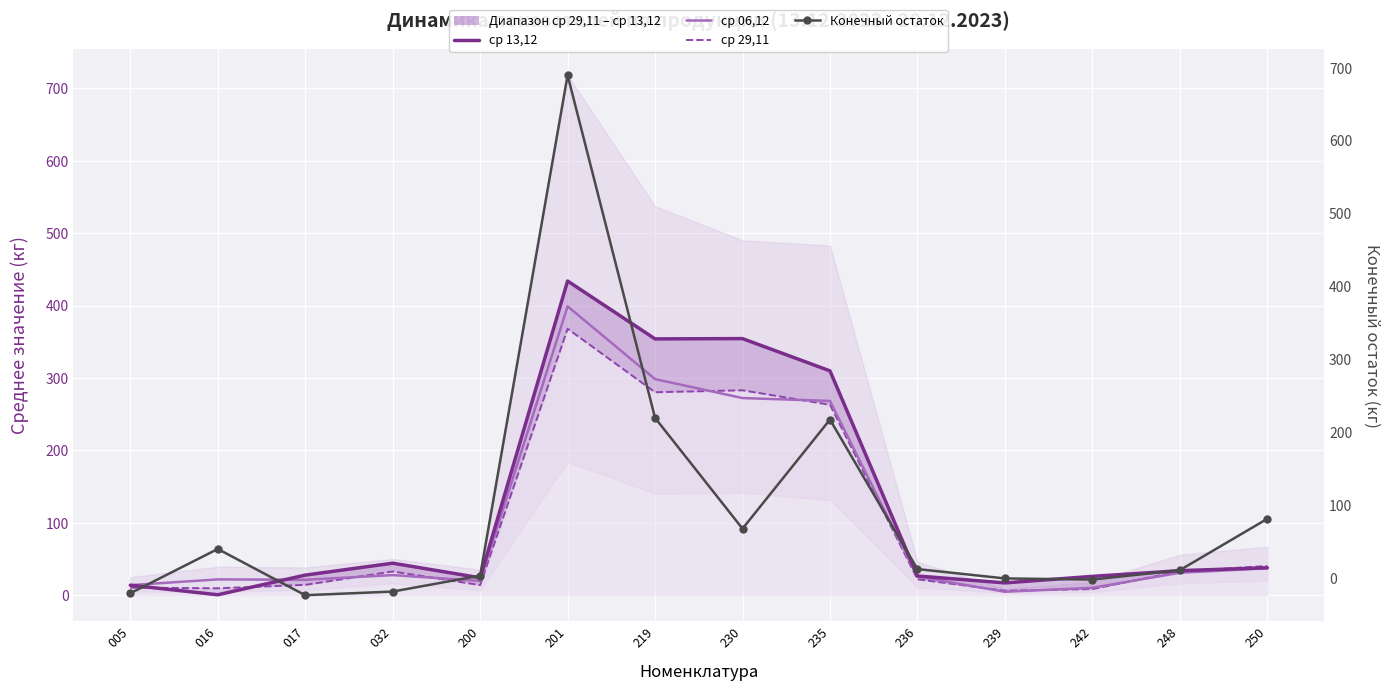

How many lines are shown in the chart?

4